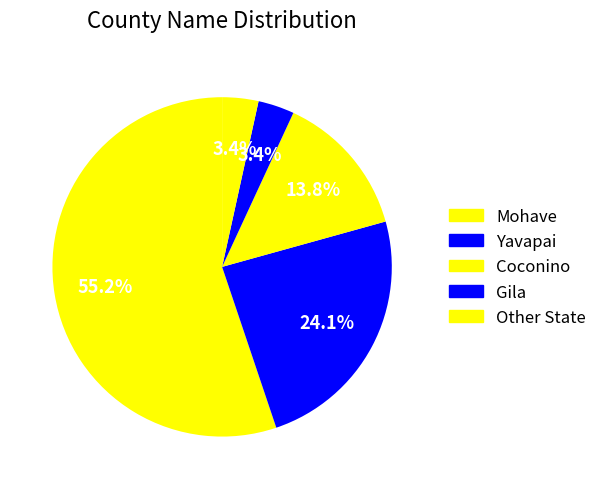

To the nearest percent, what is the average slice percentage?

20%